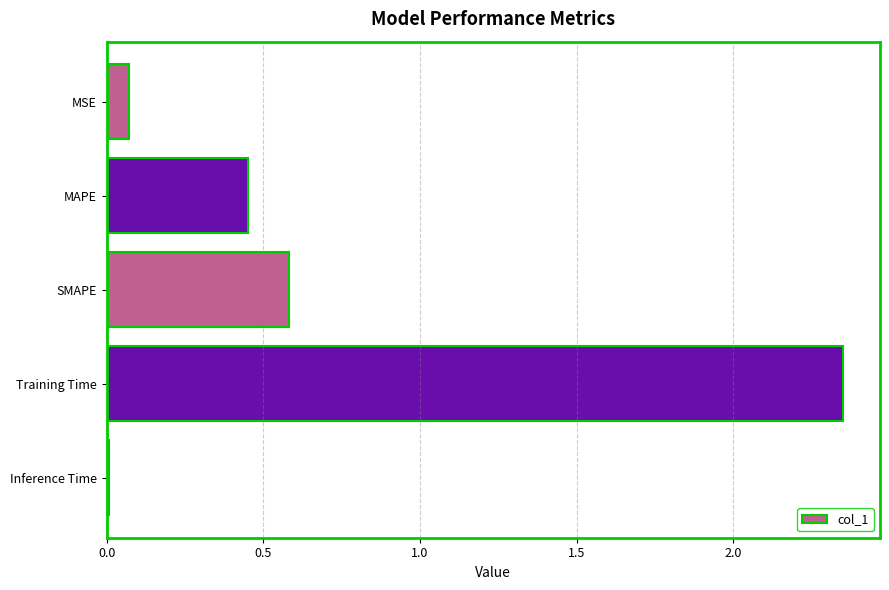

Rank the categories by value from highest to lowest.

Training Time, SMAPE, MAPE, MSE, Inference Time